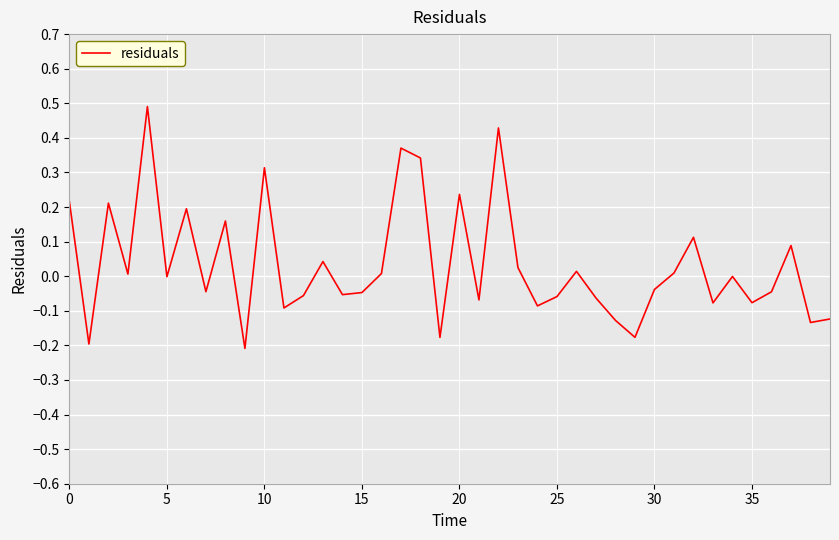

What is the difference between the maximum and second lowest values?

0.7